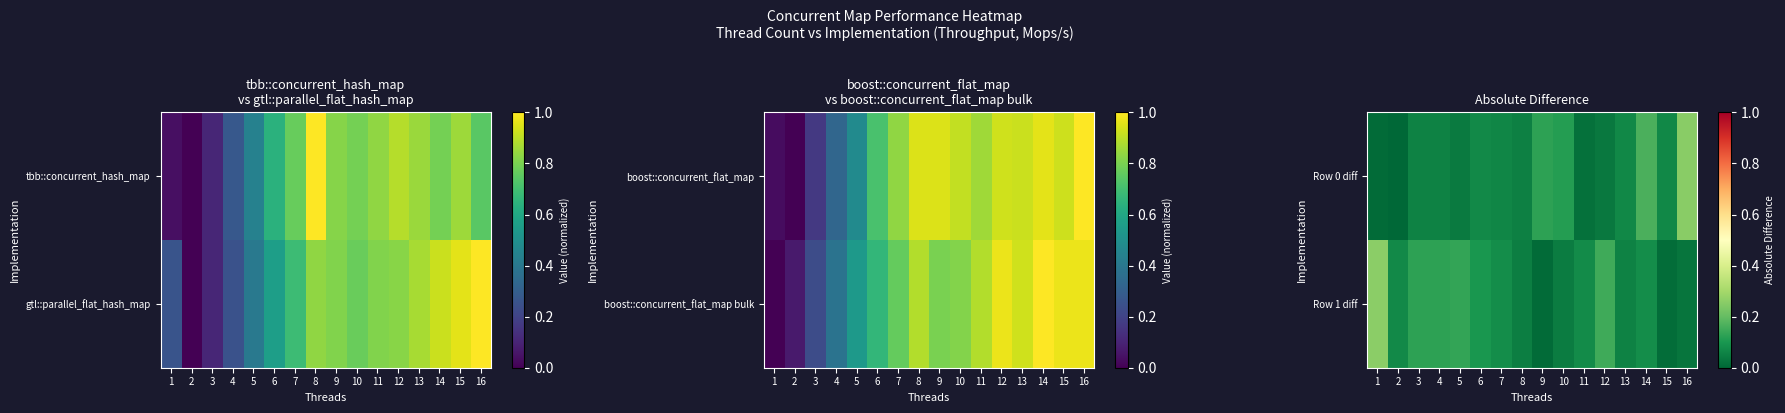

The Row 1 diff series shows 0.0 at 6. True or false?

False